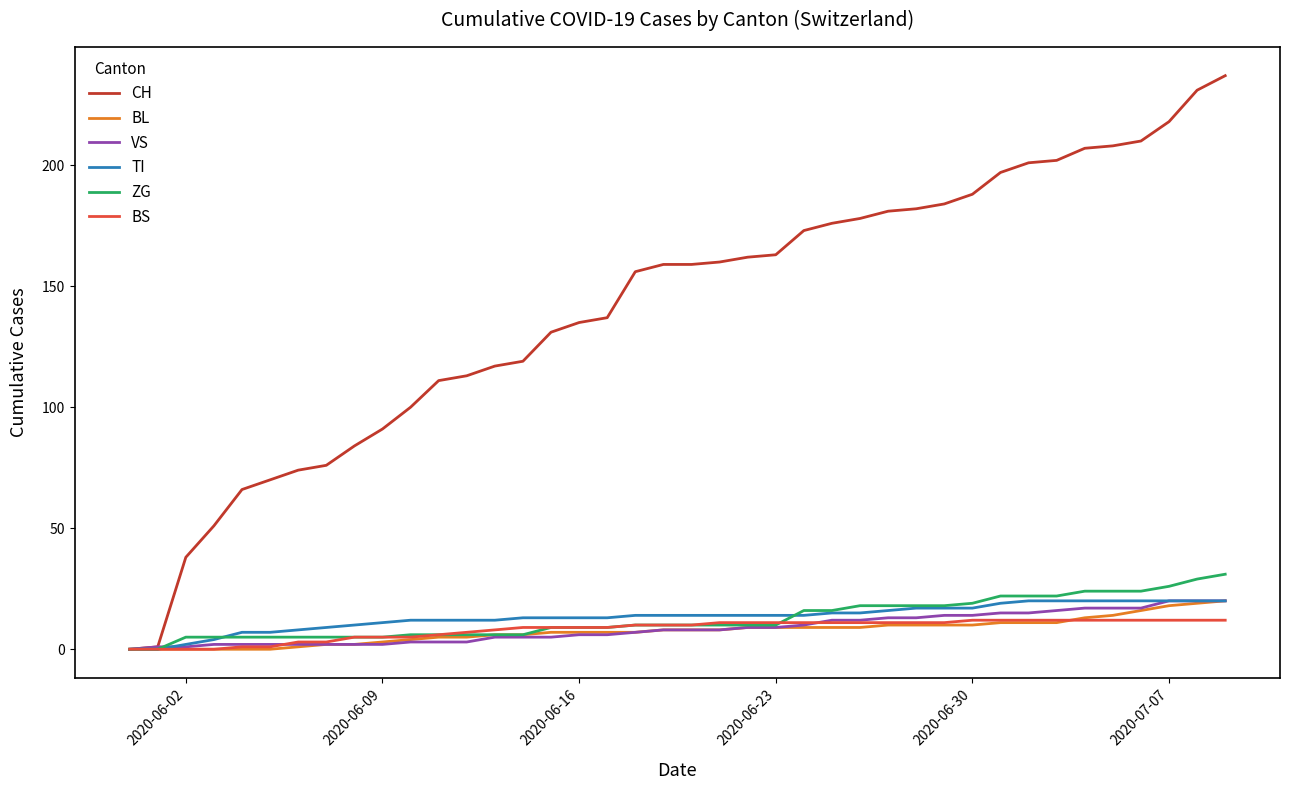

Which series has the largest range (max minus min)?

CH